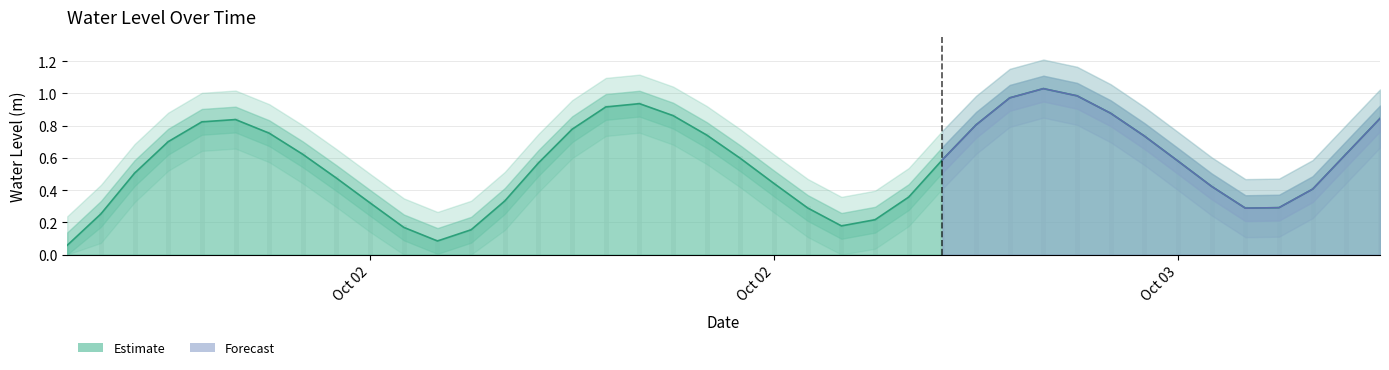

What is the minimum value shown in the chart?

0.1